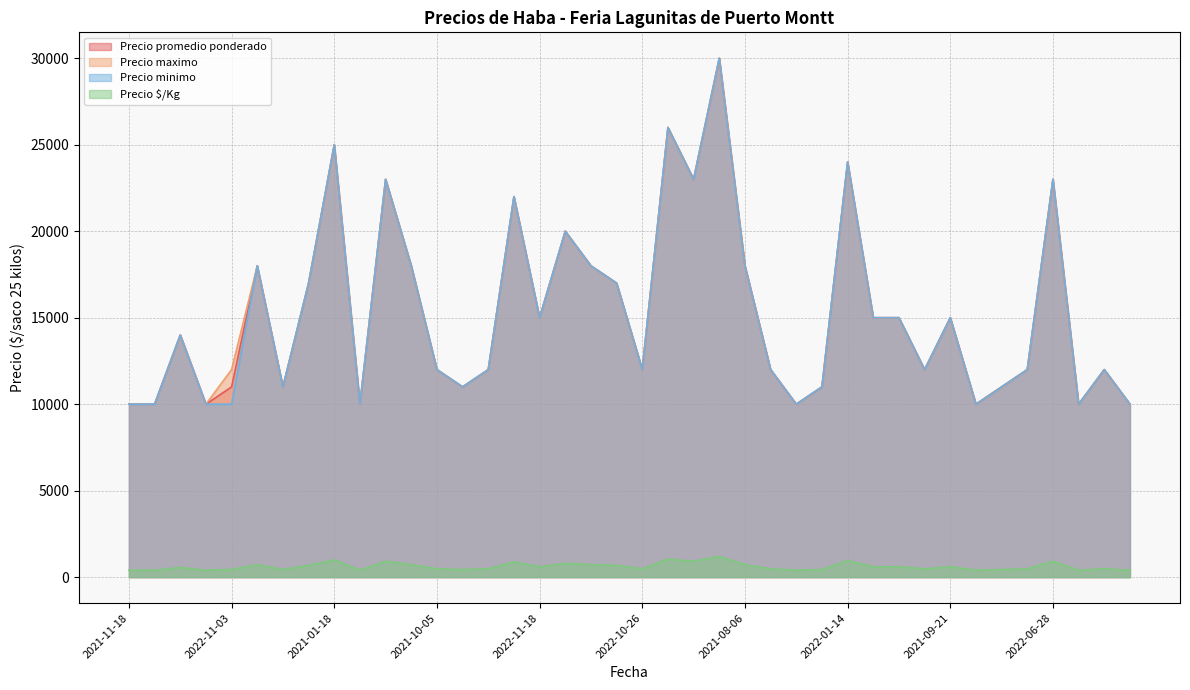

What is the label of the 26th point from the left?

2020-12-07